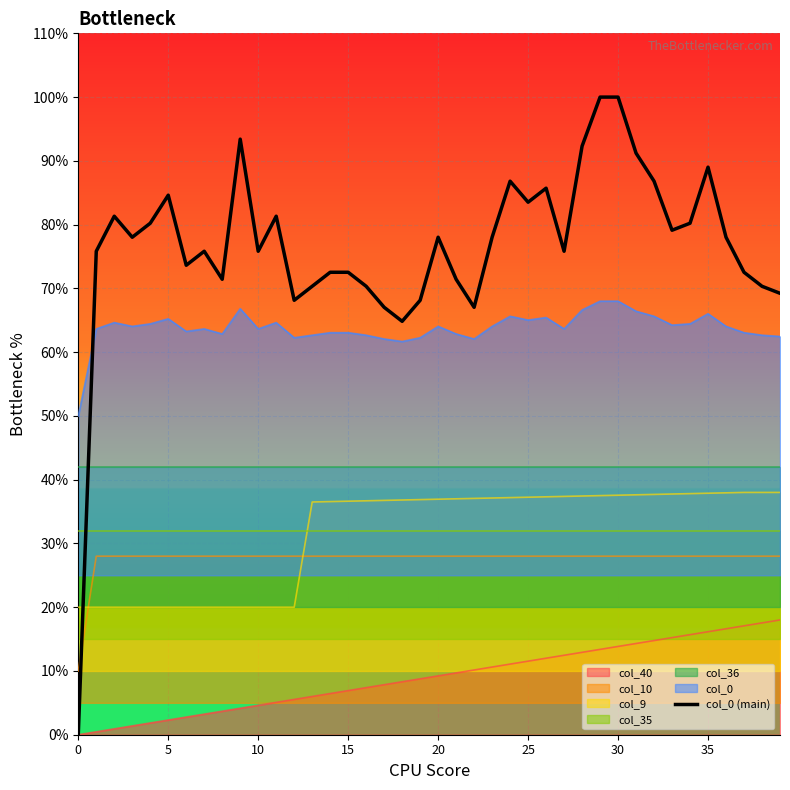

Reading left to right, list all the values displayed in this chart.

0.0	0.8	0.8	0.8	0.8	0.8	0.7	0.8	0.7	0.9	0.8	0.8	0.7	0.7	0.7	0.7	0.7	0.7	0.6	0.7	0.8	0.7	0.7	0.8	0.9	0.8	0.9	0.8	0.9	1.0	1.0	0.9	0.9	0.8	0.8	0.9	0.8	0.7	0.7	0.7